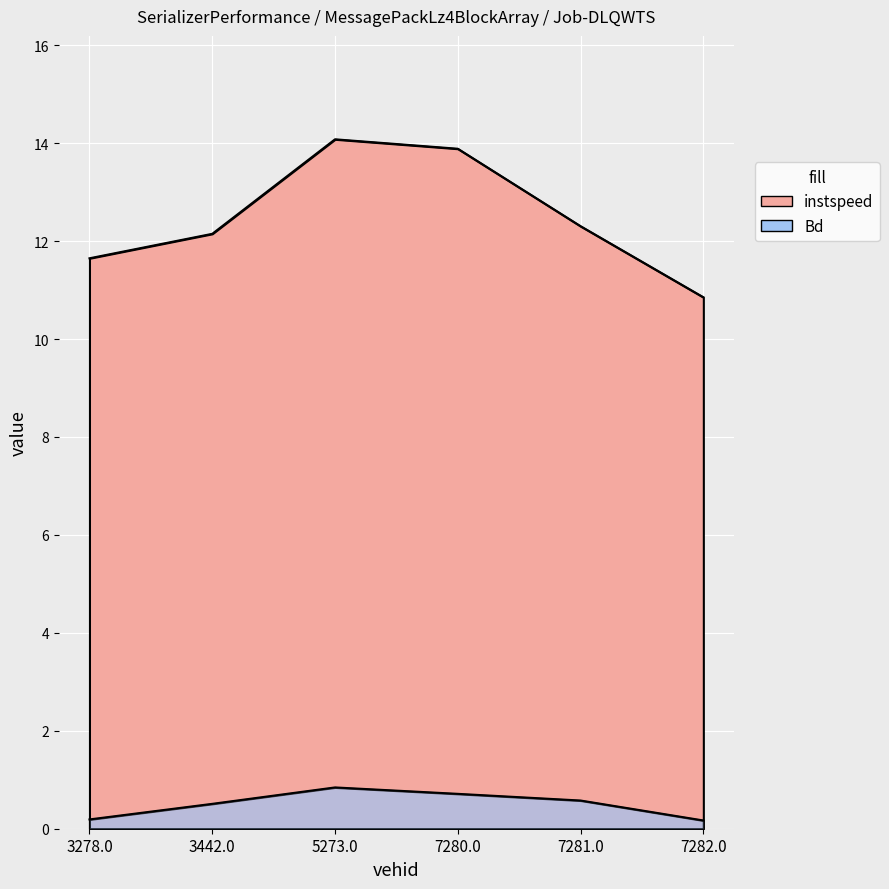

What are all the series names shown in the legend?

instspeed, Bd